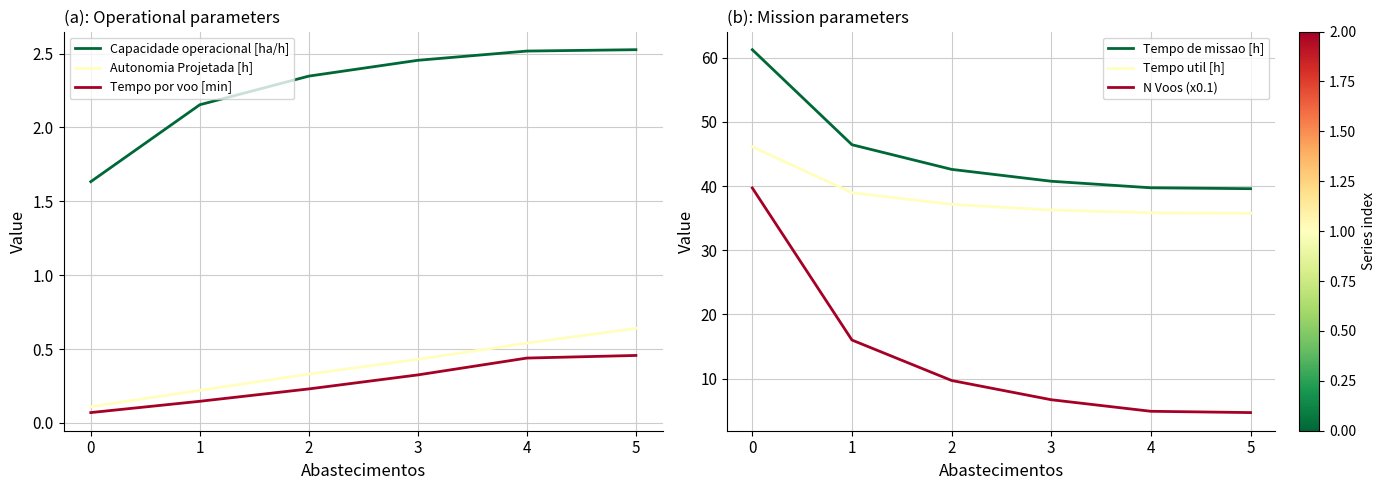

Which has a higher value, 1 or 3?

3